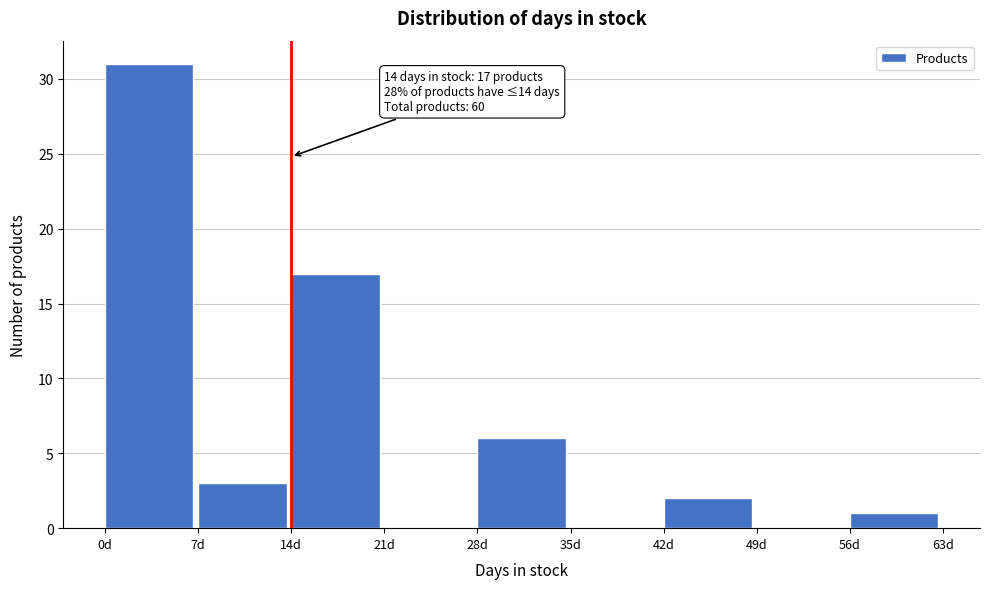

Over which range of the x-axis is the bar tallest?

0 to 7